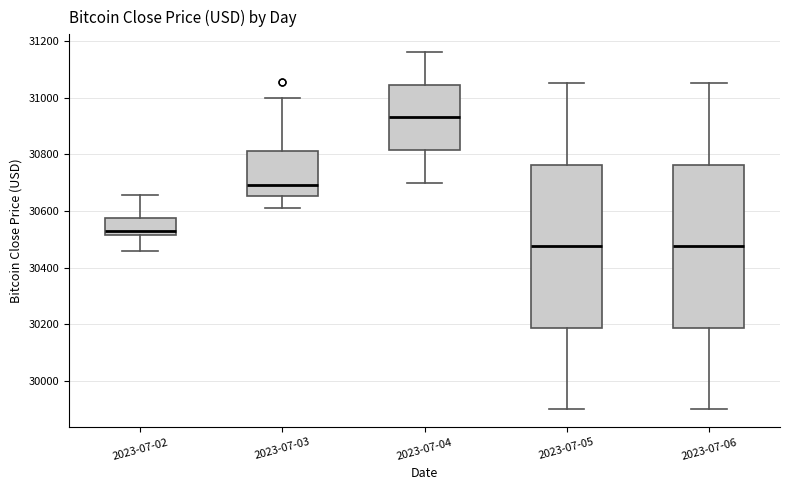

Where is the lower edge of the box for 2023-07-02 on the y-axis? The values are not printed on the chart, so give them approximately, as read against the axis.

30520